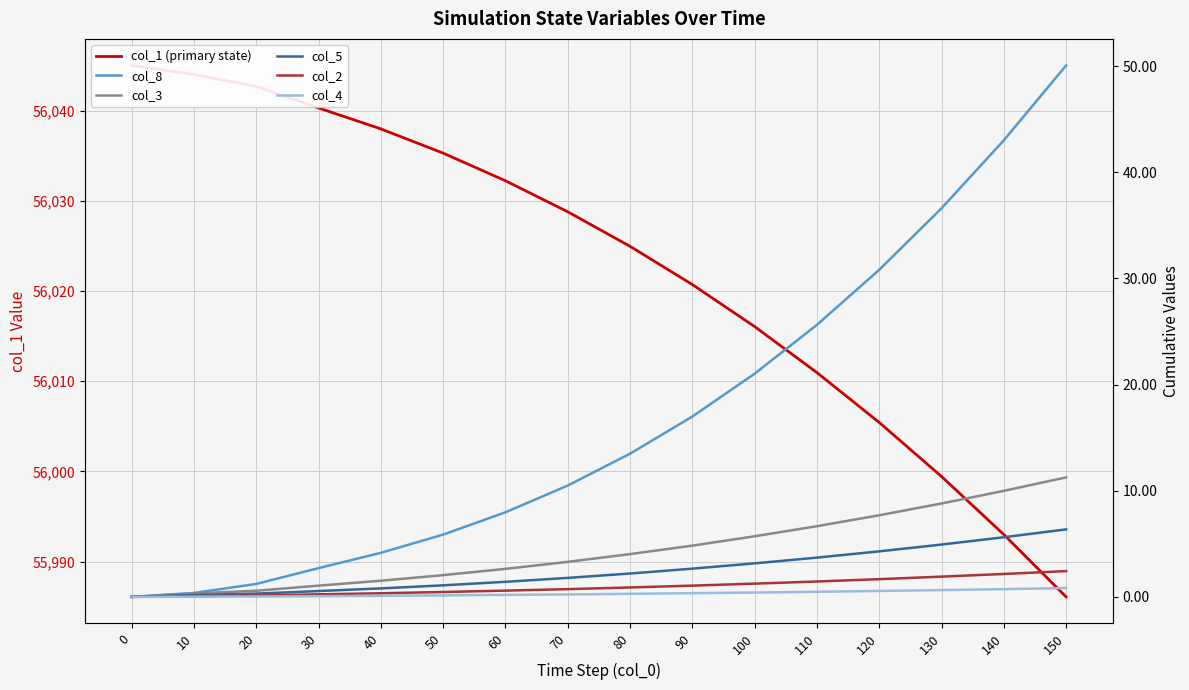

How many data points in col_1 (primary state) are less than 56028?

8